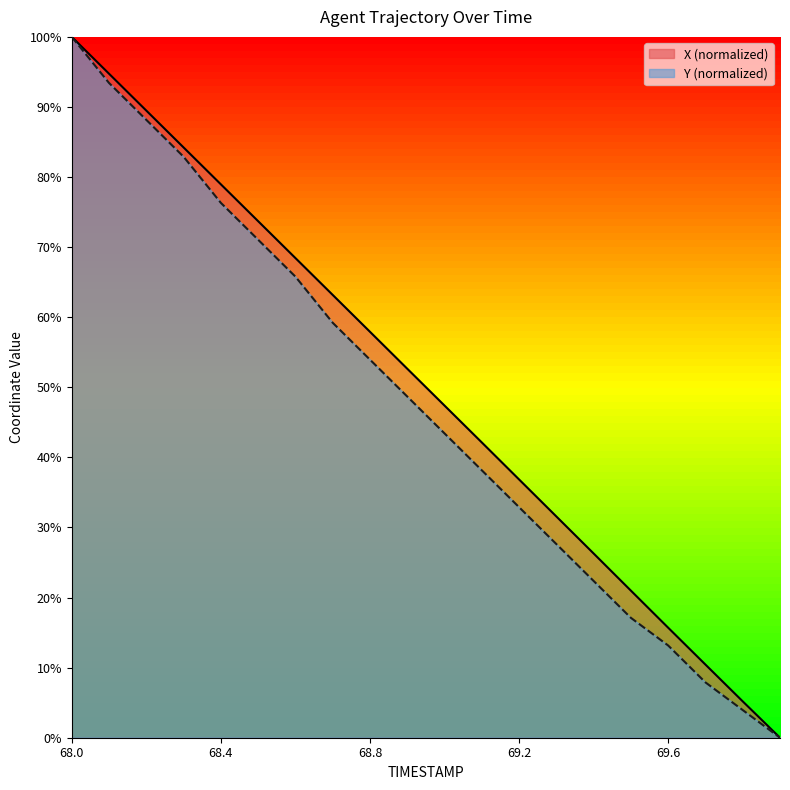

True or false: Y and X intersect in this chart.

False